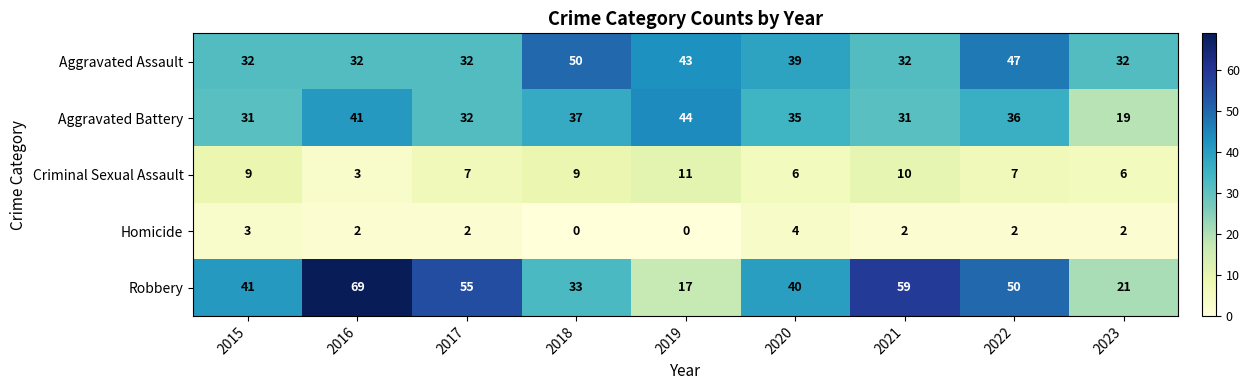

What is the difference between the highest and lowest values at 2023?

30